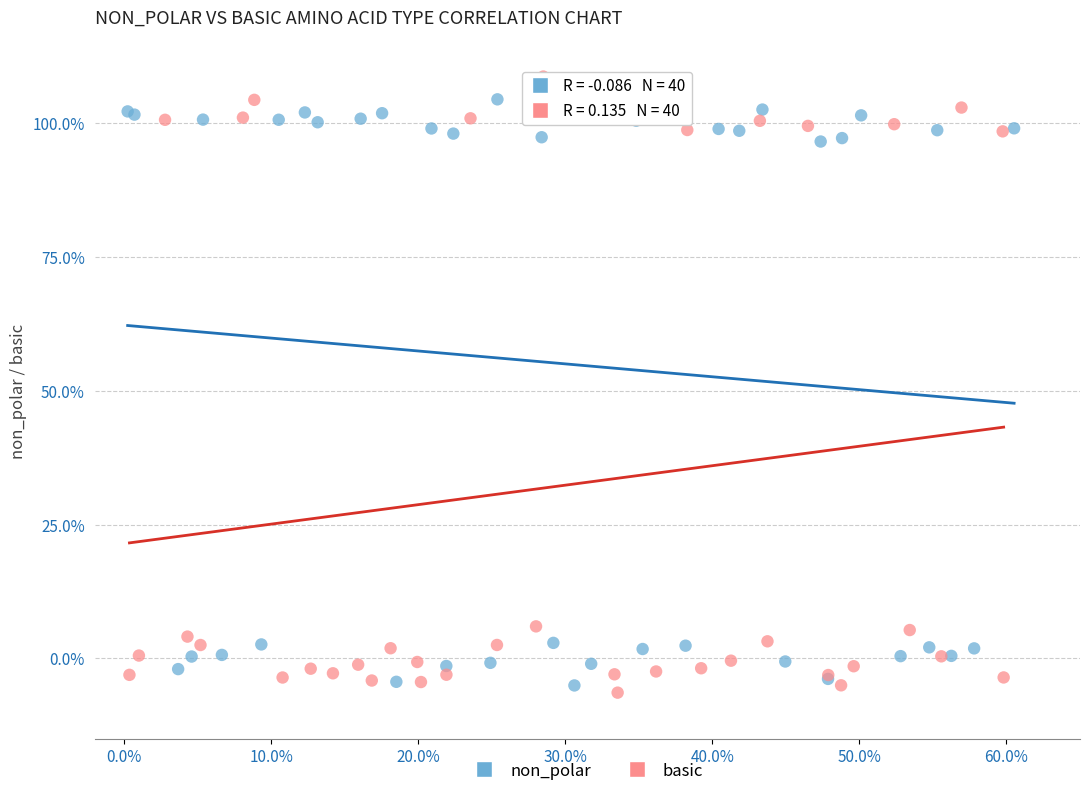

Which series contains the lowest Y value?

basic